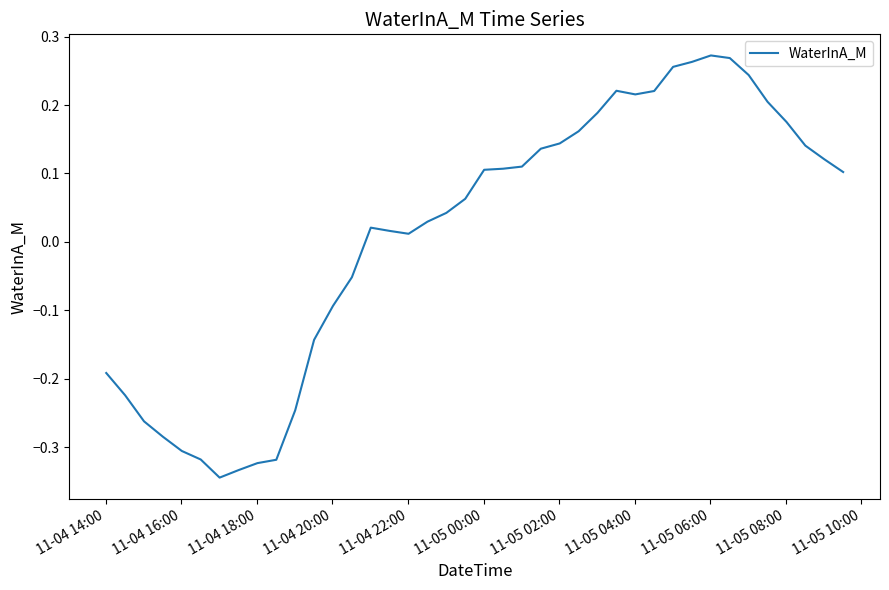

What is the difference between the maximum and minimum values?

0.6